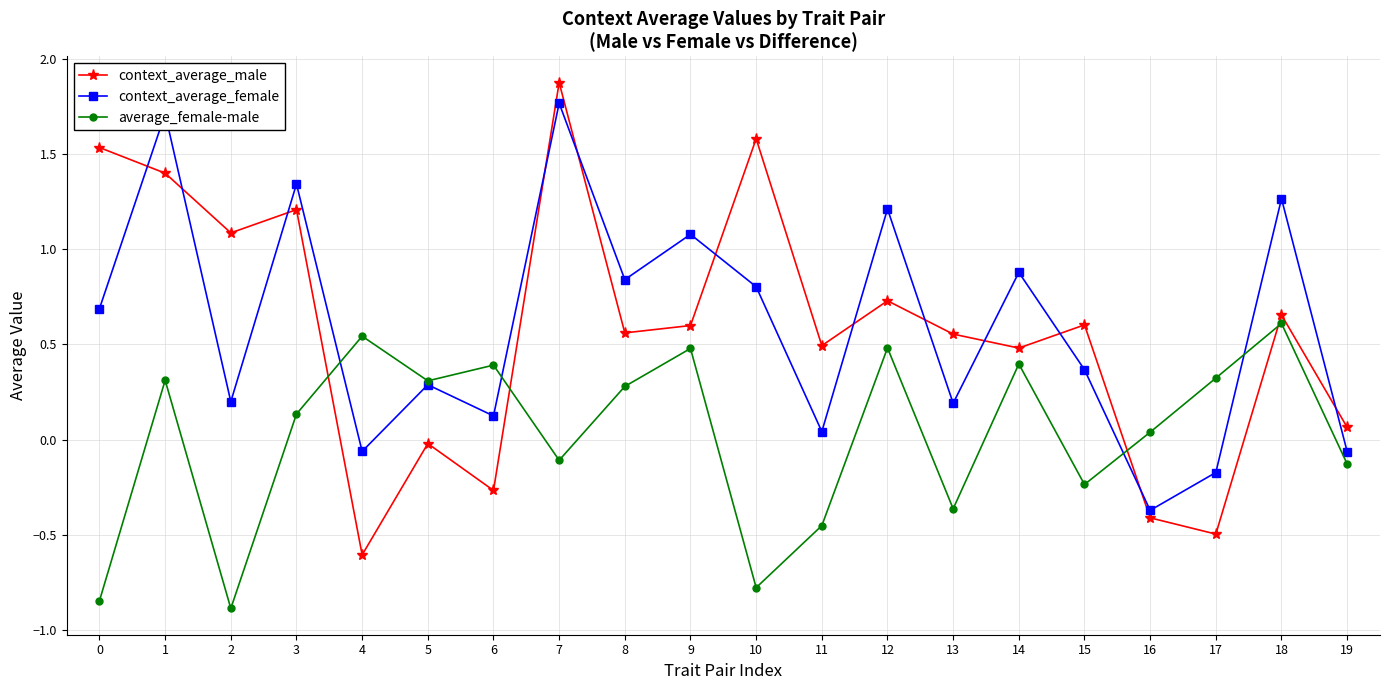

Count the number of categories in the chart.

20